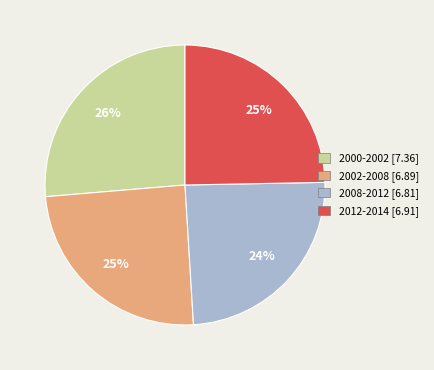

Is there any slice that represents more than half of the pie?

No